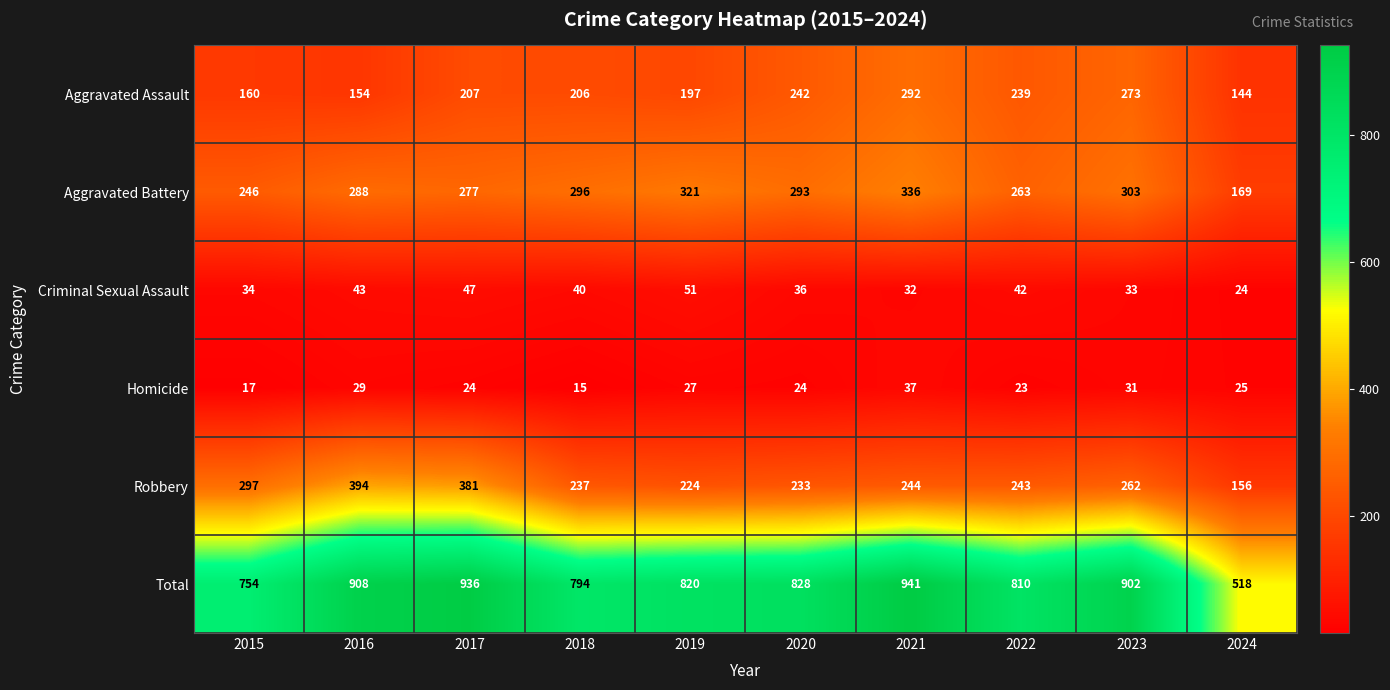

Which series has the largest total across all categories?

Total